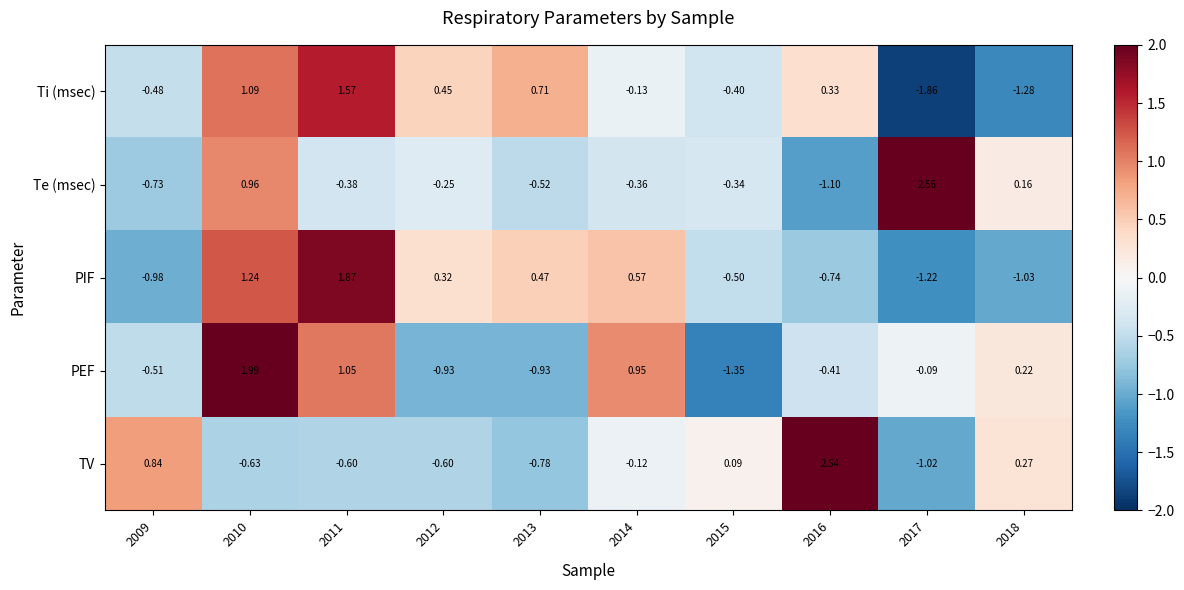

List the series in order of their peak value, highest first.

Te (msec), TV, PEF, PIF, Ti (msec)